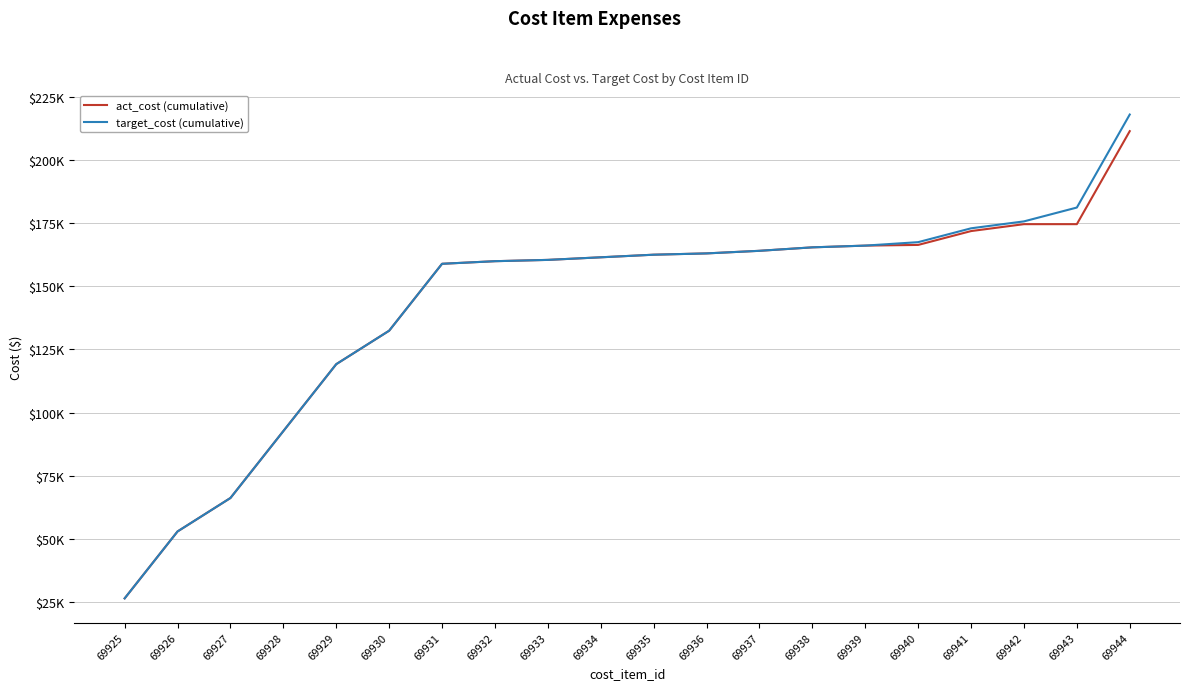

Is this an area chart (filled region under the line)?

No